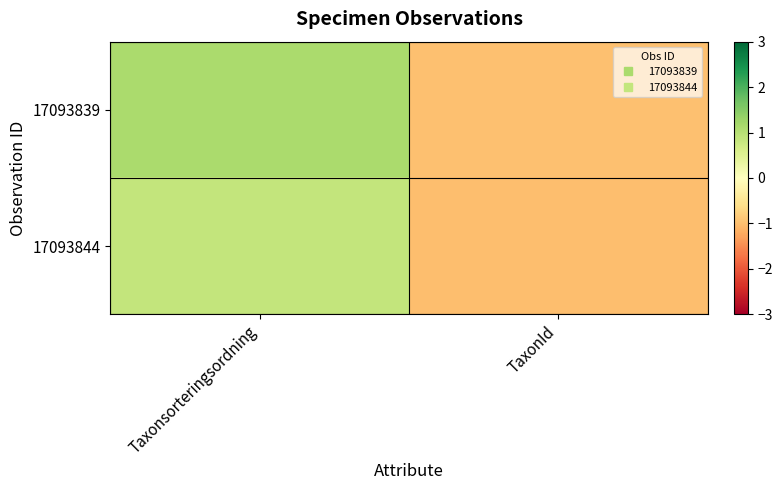

At which category does the chart reach its peak across all series?

Taxonsorteringsordning